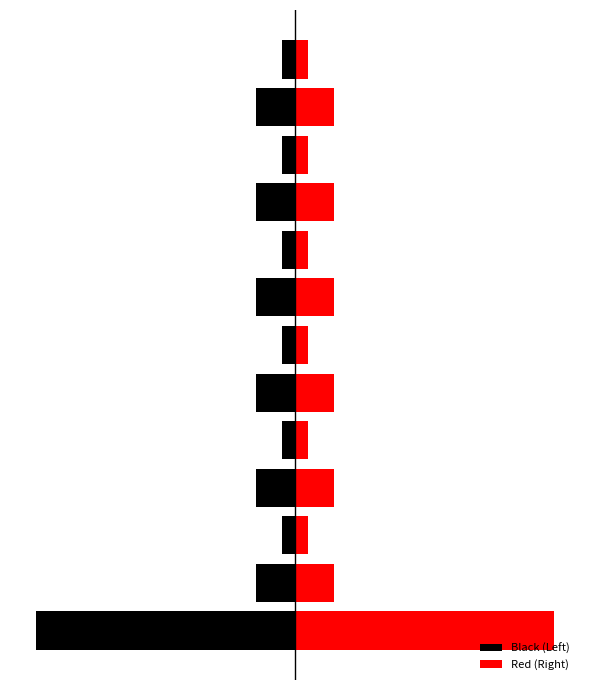

What is the sum of the Black (Left) values at 3 and 9?

-6